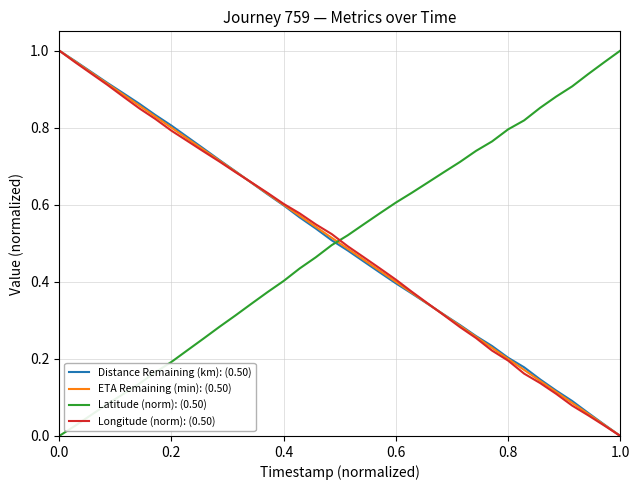

Which series ends up on top after the final intersection of Distance Remaining (km): (0.50) and Latitude (norm): (0.50)?

Latitude (norm): (0.50)